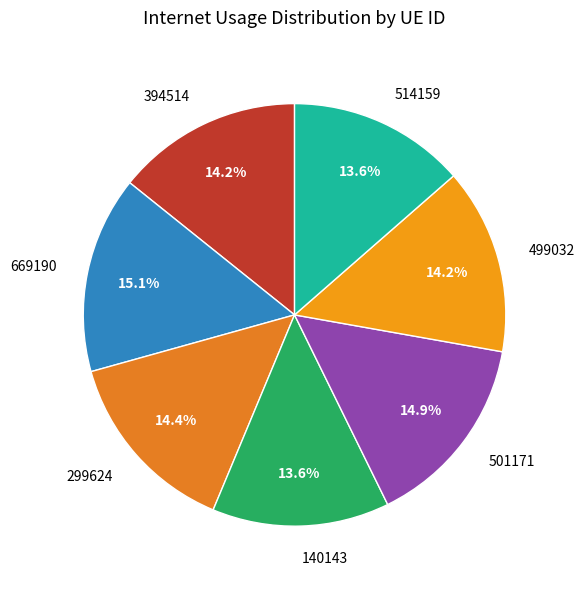

To the nearest percent, what is the combined percentage of 669190 and 514159?

29%